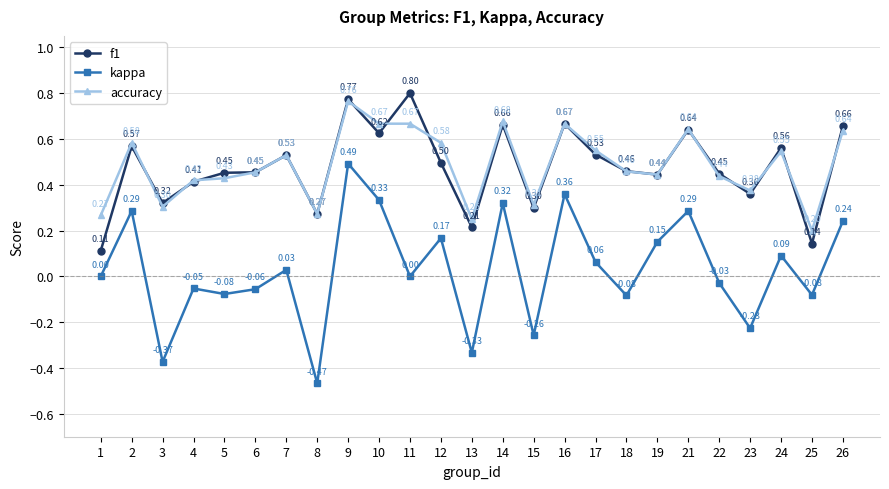

At which category is the sum across all series the highest?

9